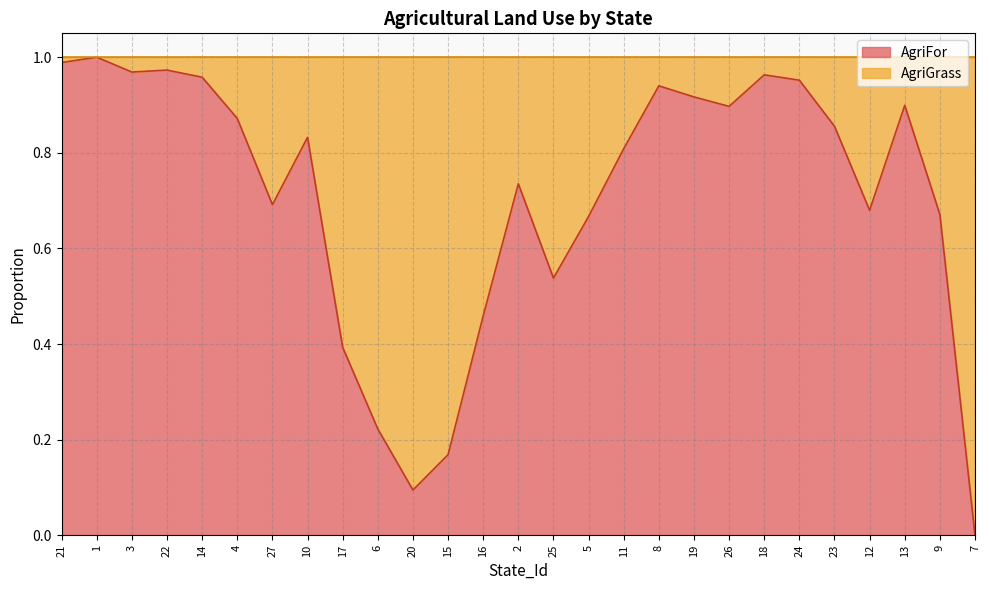

Reading right to left, what are all the values shown in this chart?

0.0	0.7	0.9	0.7	0.9	1.0	1.0	0.9	0.9	0.9	0.8	0.7	0.5	0.7	0.5	0.2	0.1	0.2	0.4	0.8	0.7	0.9	1.0	1.0	1.0	1.0	1.0